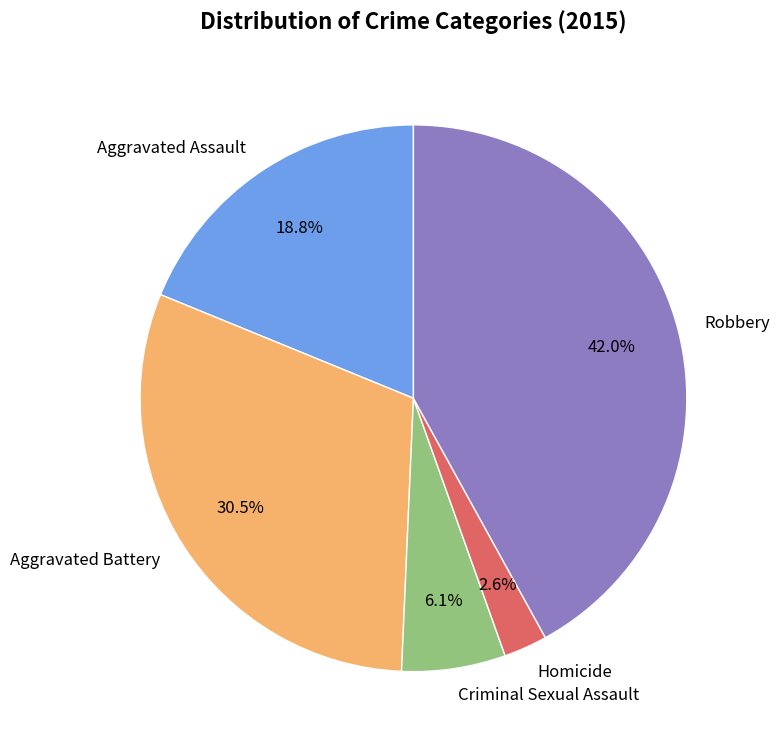

Count the number of slices in the pie.

5